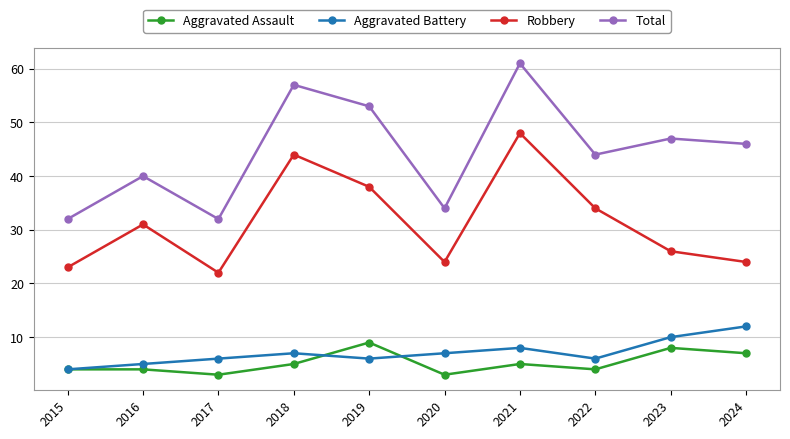

Which series has the widest spread of values?

Total